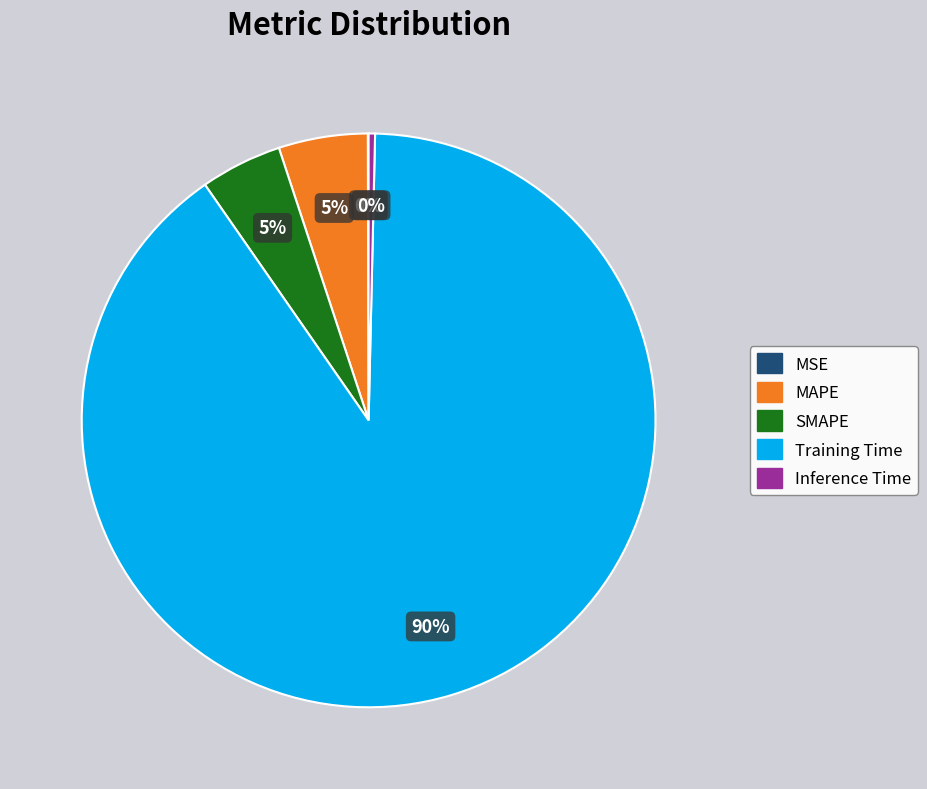

Is it true that MAPE is 1% of the pie?

False